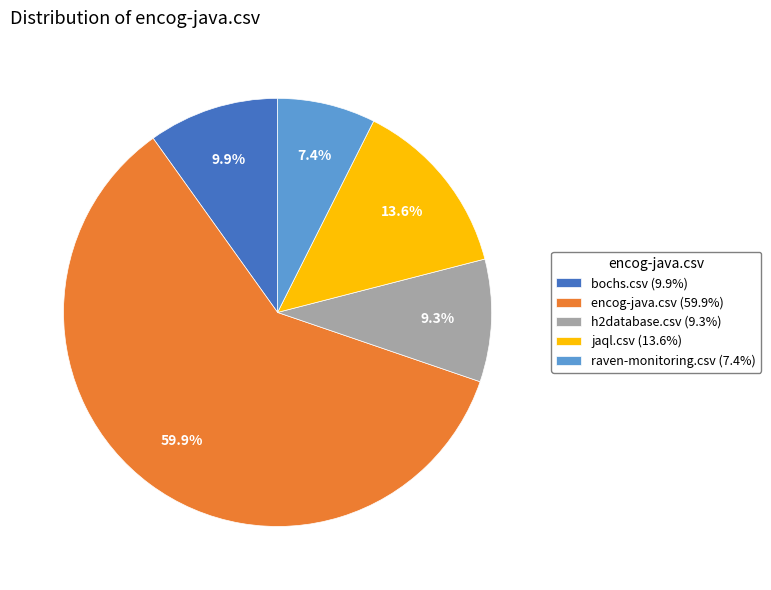

Do encog-java.csv and raven-monitoring.csv together represent more than half of the pie?

Yes